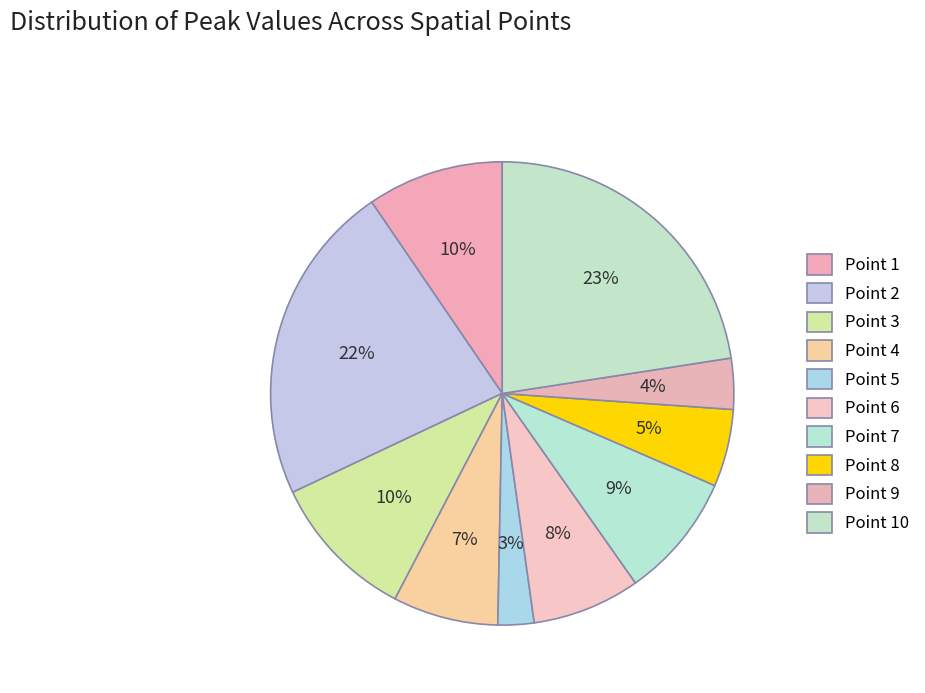

How much of the chart is everything except Point 4?

92.6%